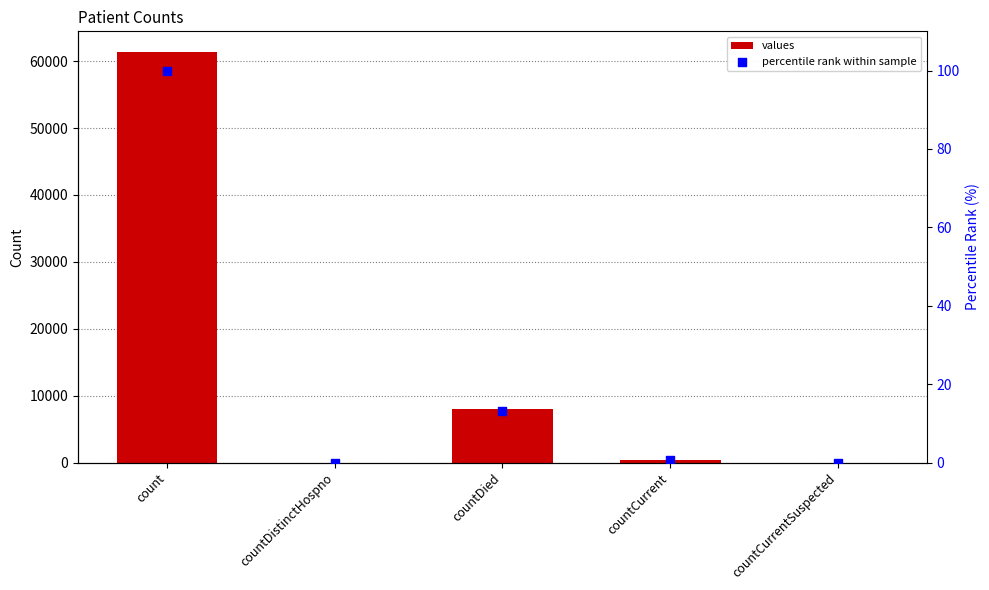

At which category is the sum across all series the highest?

count